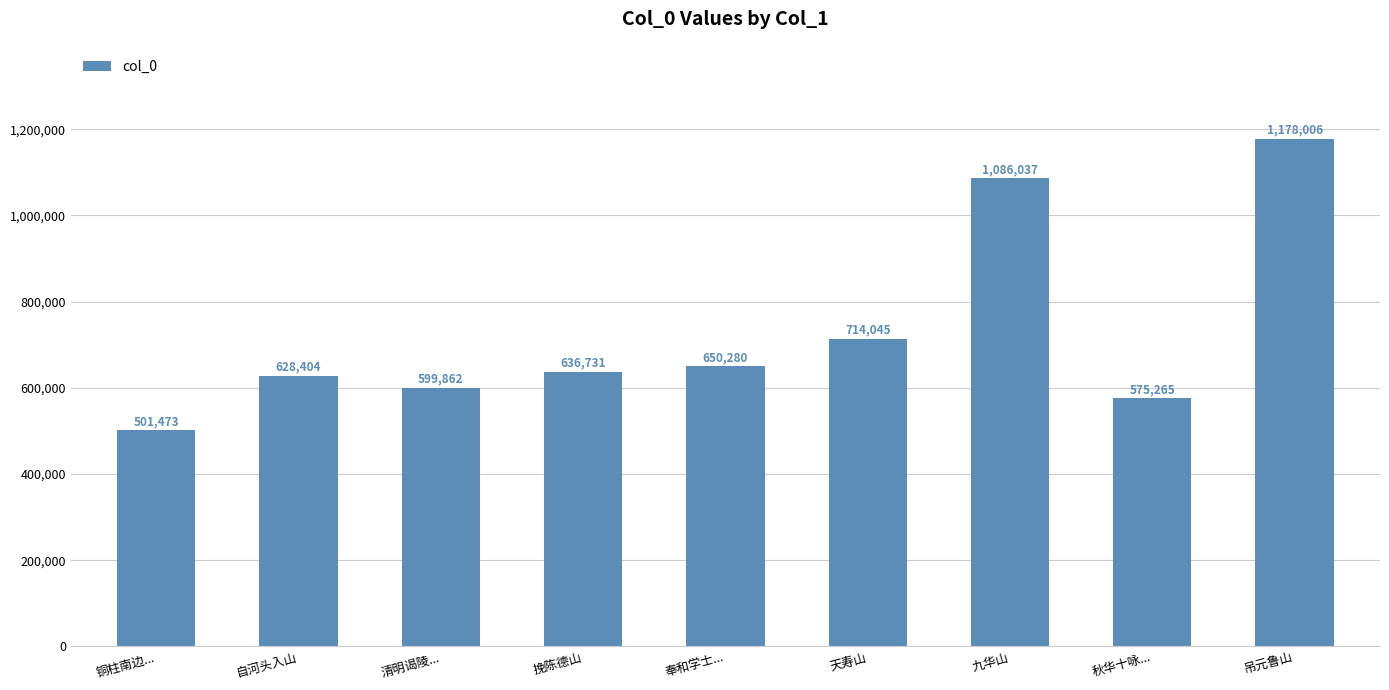

Reading right to left, list all the values displayed in this chart.

1178006	575265	1086037	714045	650280	636731	599862	628404	501473